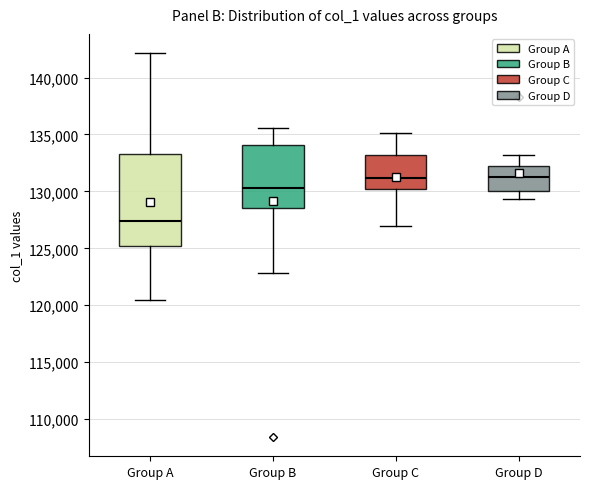

Reading left to right, transcribe this box plot: for each box, give where its median line is, the range the box spans, and where its two whiskers end, as read against the y-axis. The values are not printed on the chart, so give them approximately, as read against the axis.

Group A: median 127500, box 125000 to 133500, whiskers 120500 to 142000
Group B: median 130500, box 128500 to 134000, whiskers 123000 to 135500
Group C: median 131000, box 130000 to 133000, whiskers 127000 to 135000
Group D: median 131500, box 130000 to 132000, whiskers 129500 to 133000